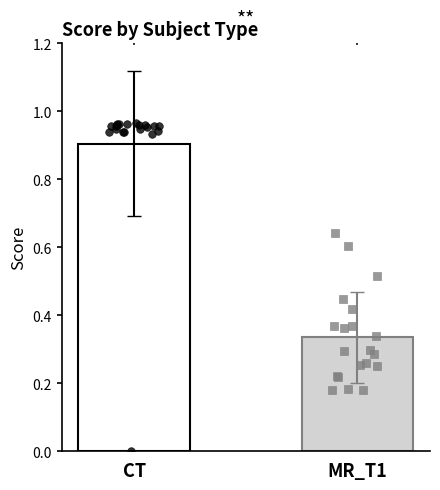

Which series has the largest total across all categories?

CT